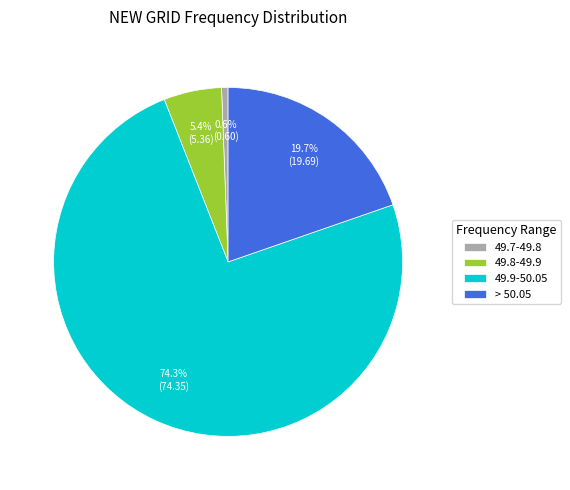

What is the ratio of the value at 49.9-50.05 to the value at > 50.05?

3.8